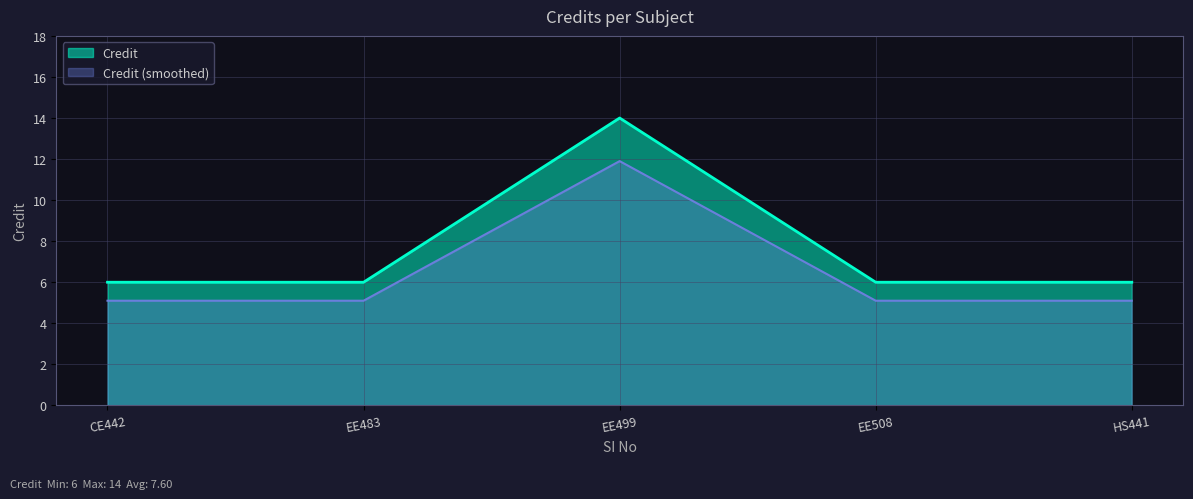

How many lines are shown in the chart?

2